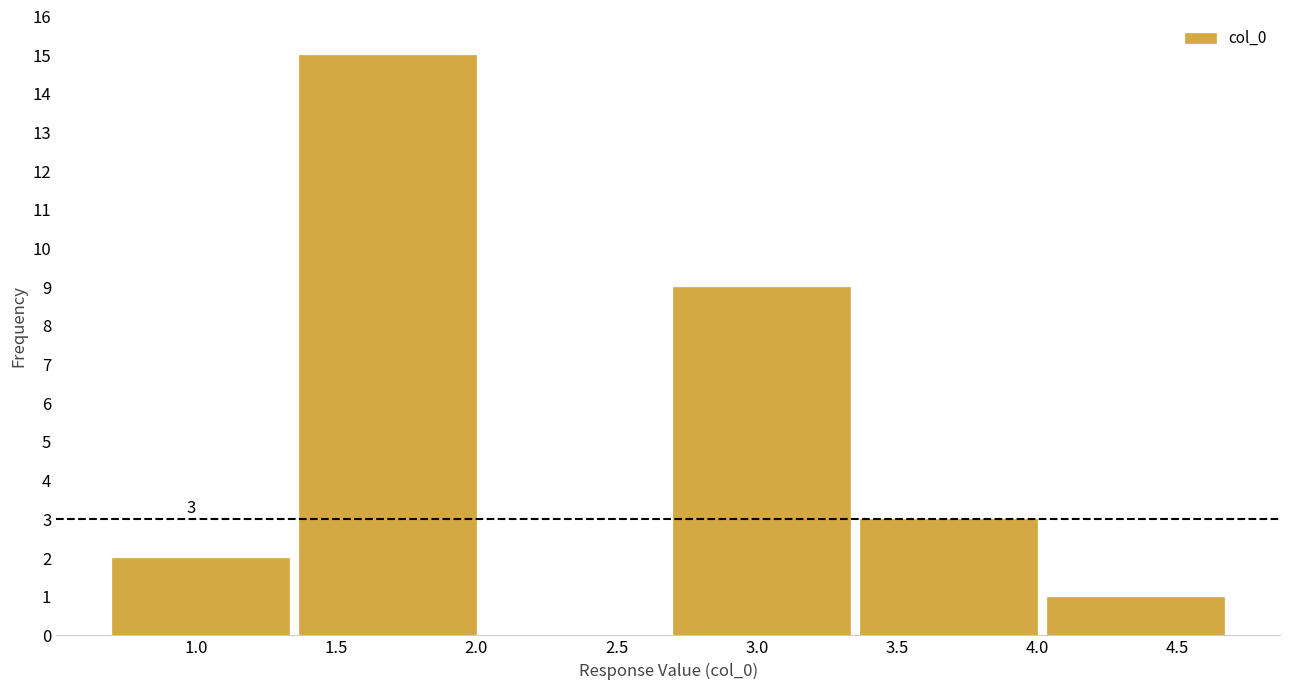

Reading left to right, what are all the values shown in this chart?

1.0=2	1.5=15	2.5=0	3.0=9	3.5=3	4.5=1